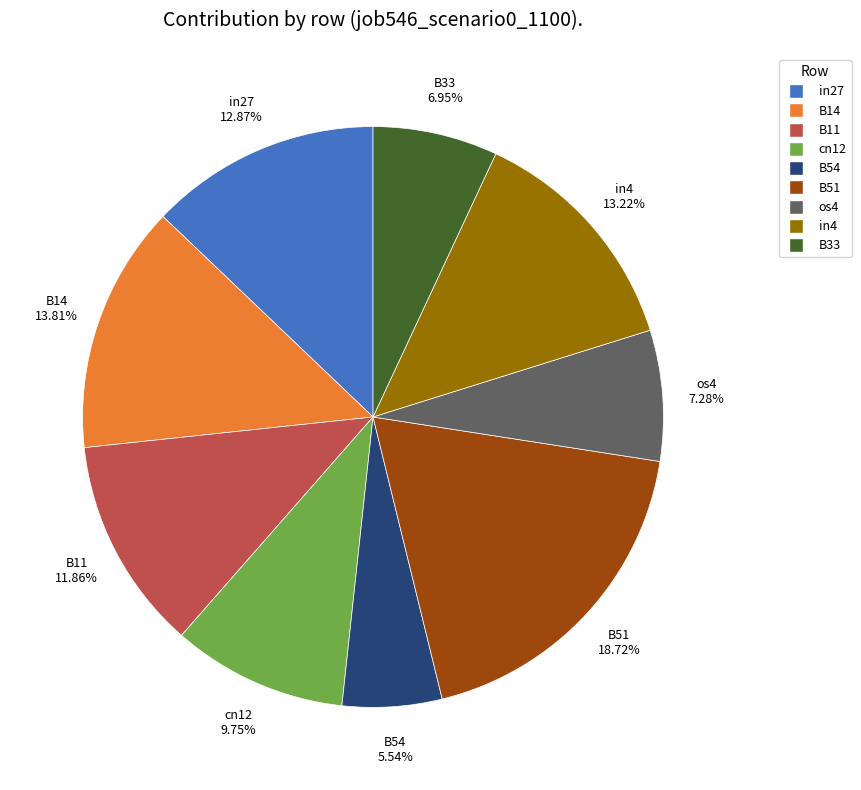

Combined, do B51 and cn12 account for over 50%?

No